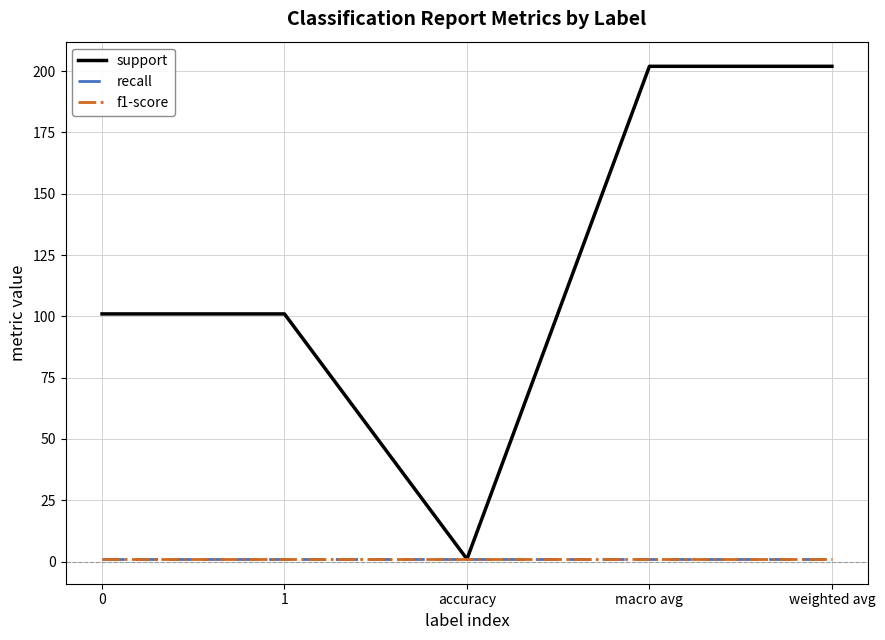

Does the chart have visible grid lines?

Yes